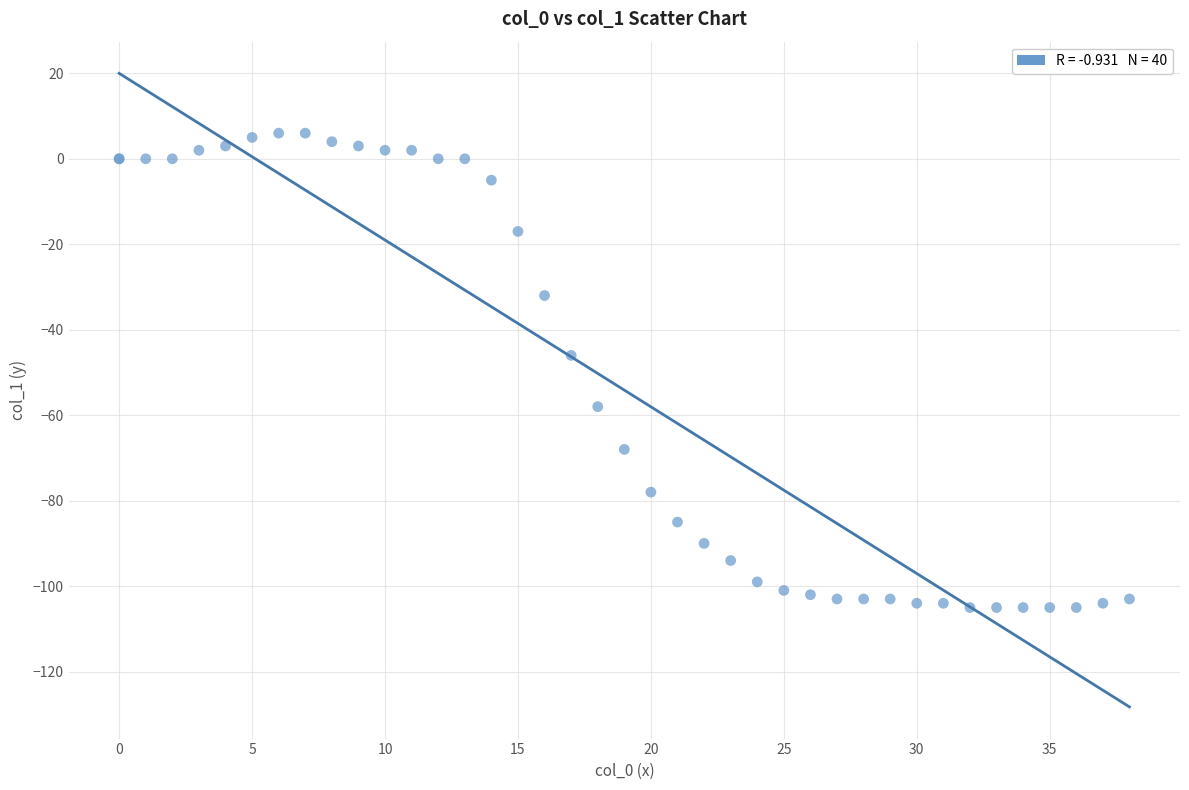

What Y value in the scatter plot is closest to -49?

-46